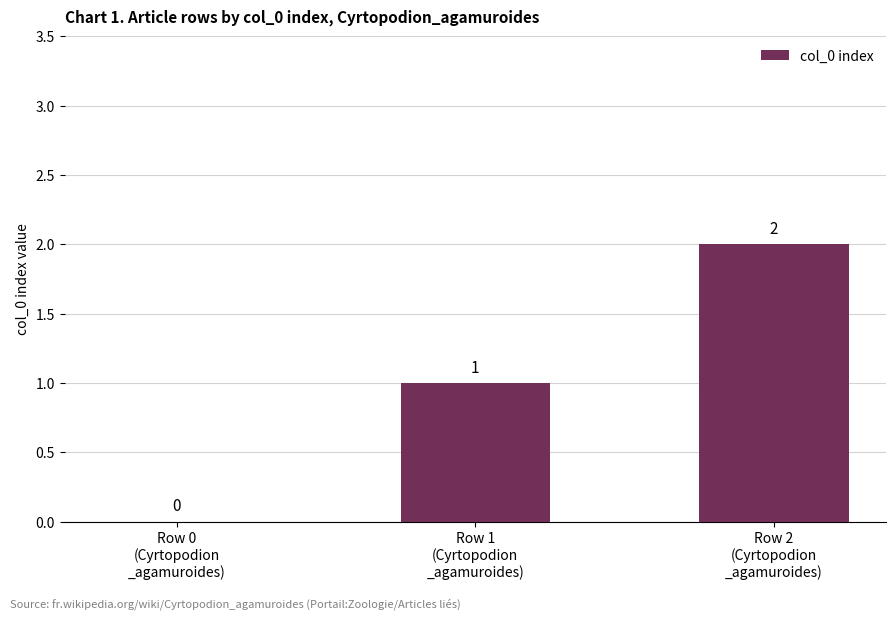

What is the sum of all values?

3